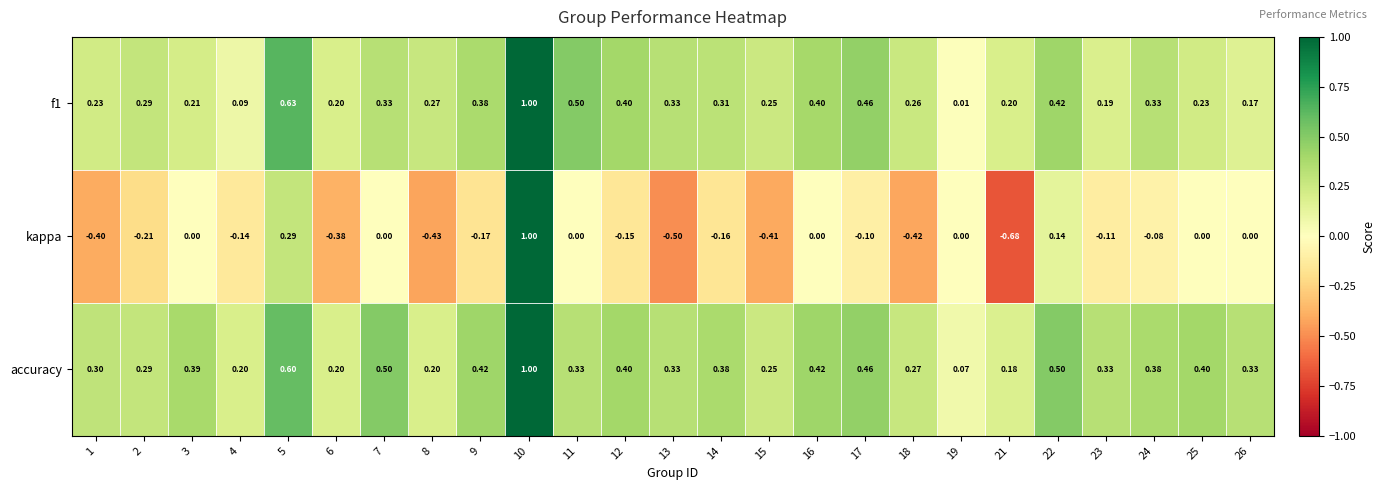

Which series has the largest total across all categories?

accuracy